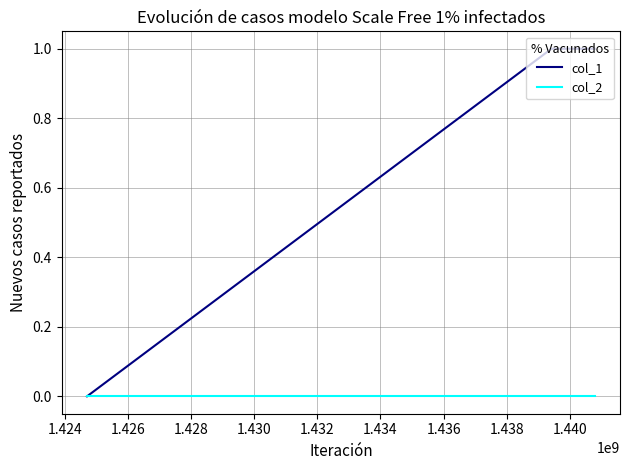

Which series has the largest range (max minus min)?

col_1